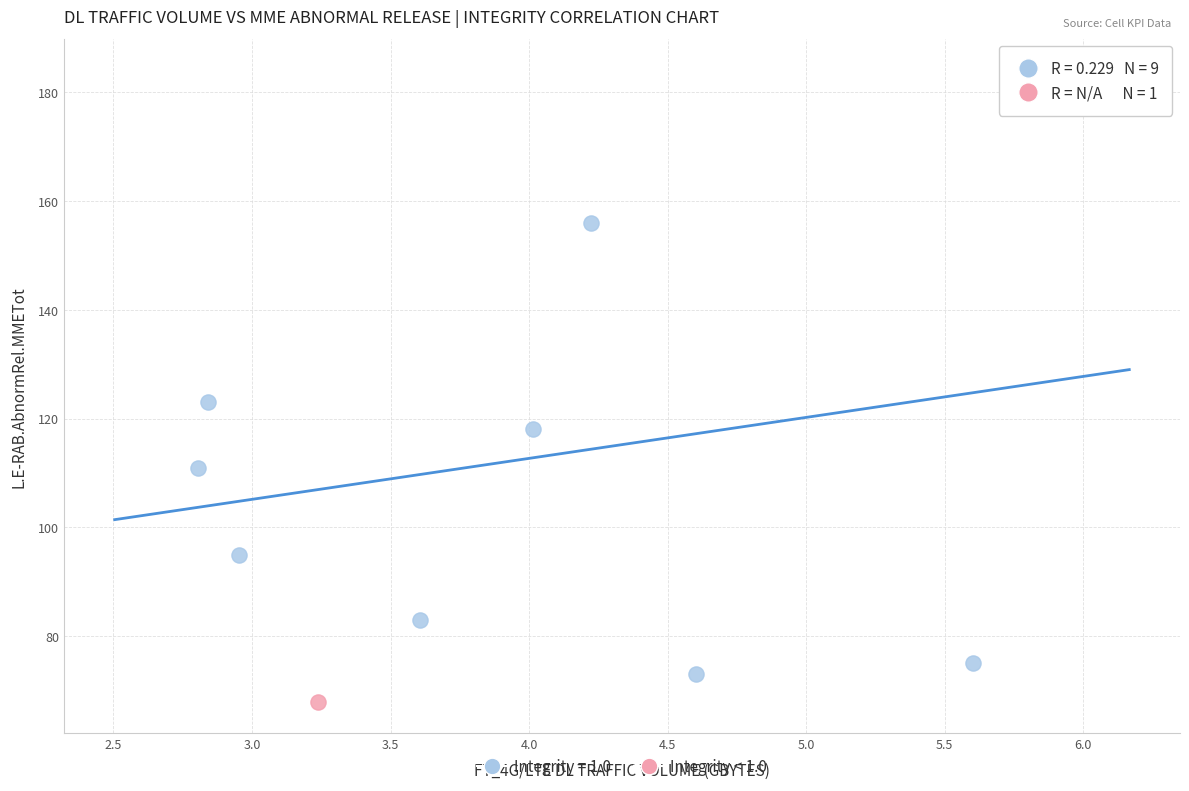

What are all the series names shown in the legend?

Integrity = 1.0, Integrity < 1.0